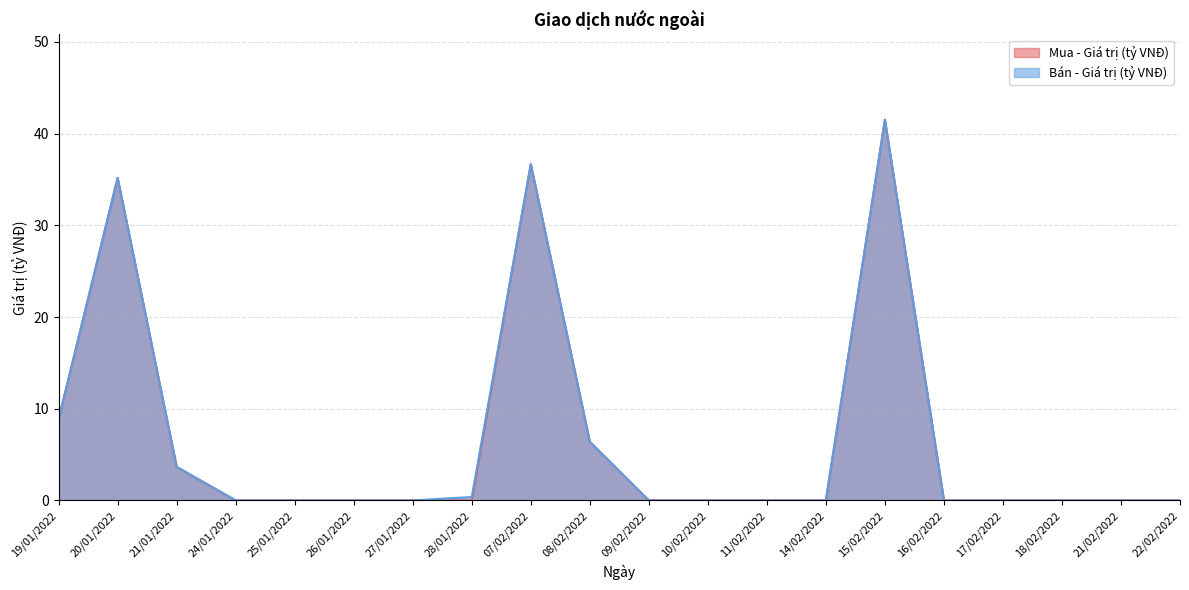

Which label corresponds to the largest value in the chart?

15/02/2022